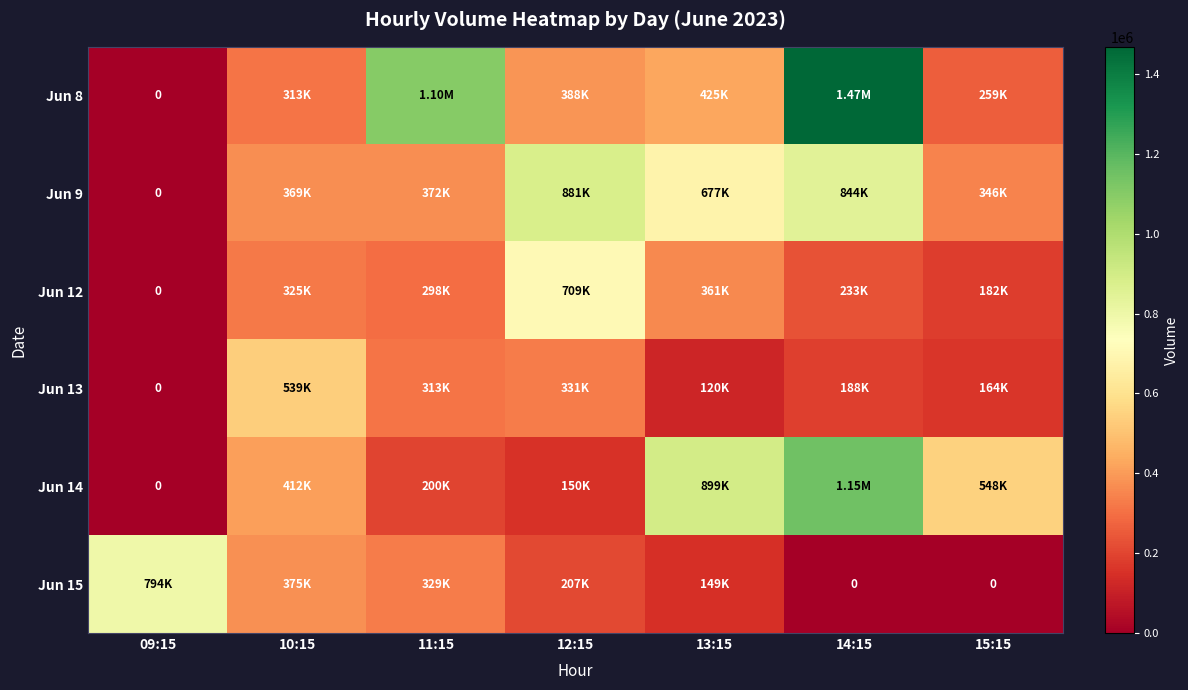

What is the sum of all Jun 8 values?

3952788